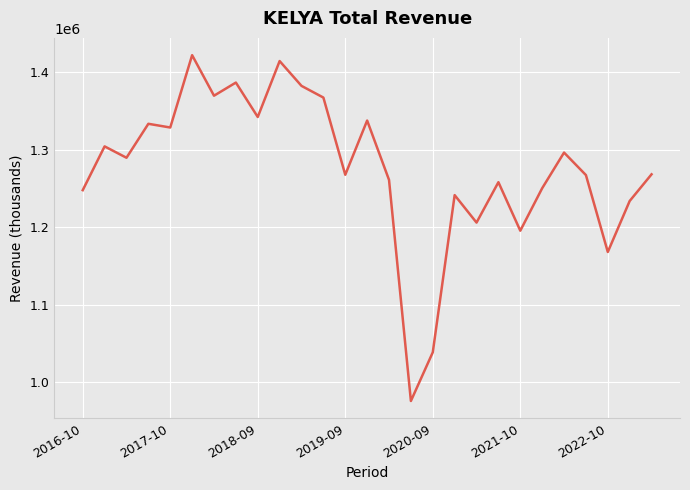

What is the maximum value shown in the chart?

1422300